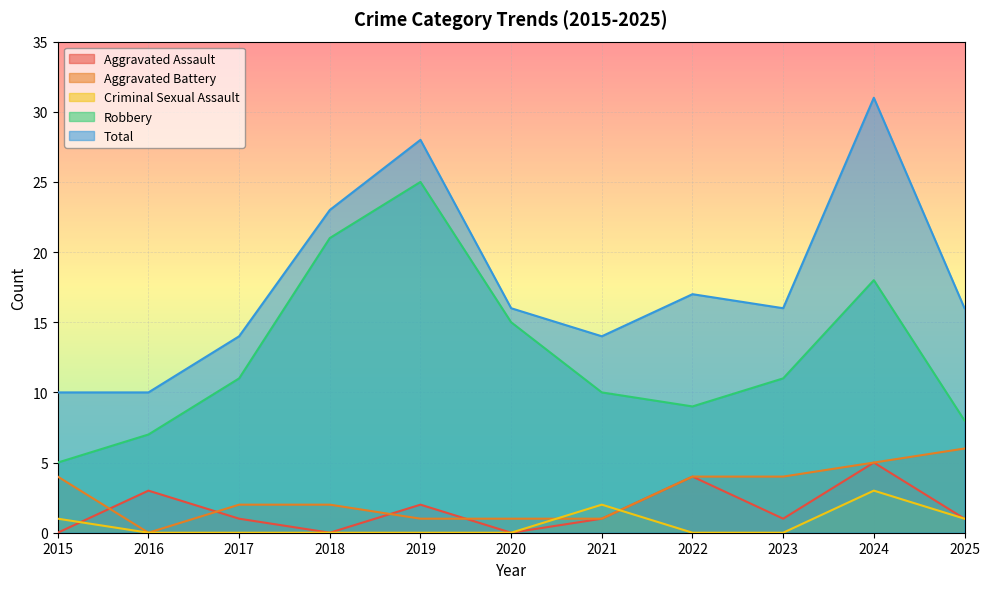

Does the chart display data point markers on the line(s)?

No